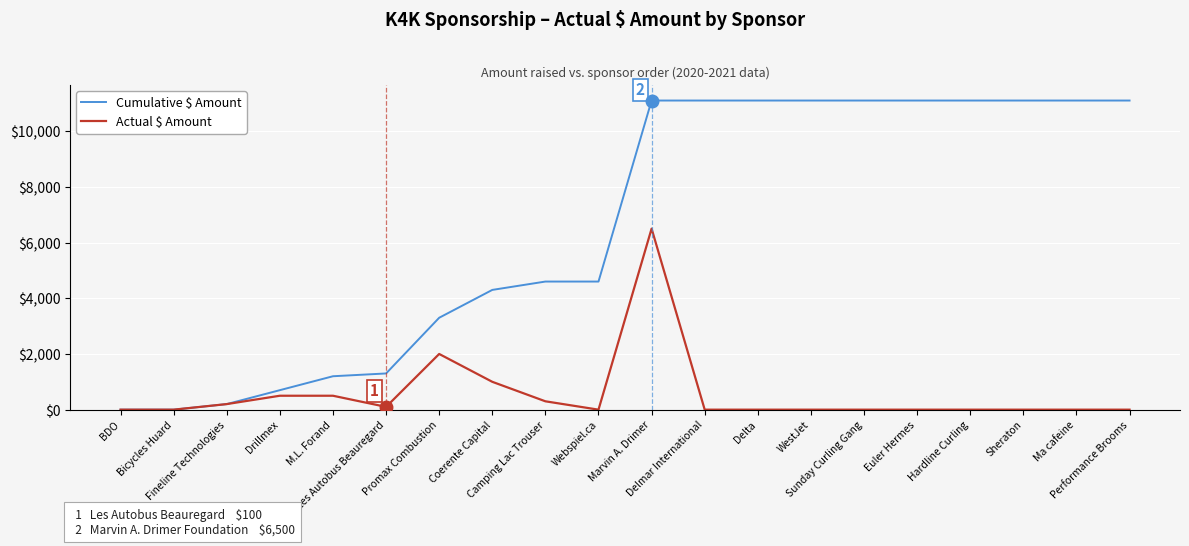

What is the greatest value displayed?

11100